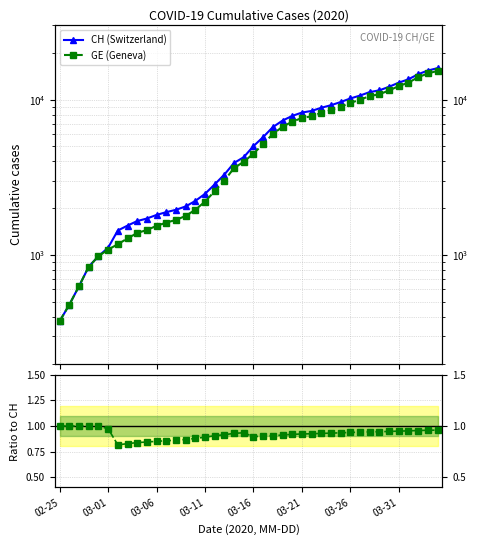

What is the difference between the maximum and minimum values in the CH (Switzerland) series?

15551.0